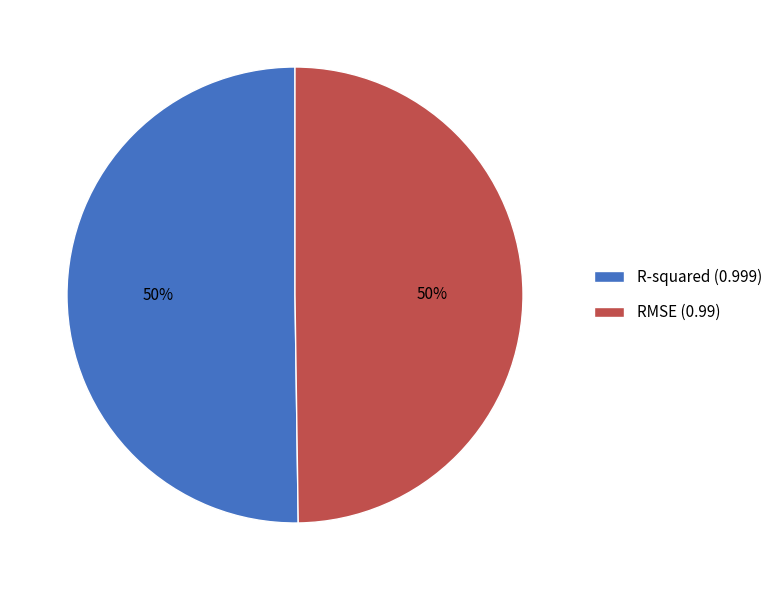

Do R-squared (0.999) and RMSE (0.99) together represent more than half of the pie?

Yes